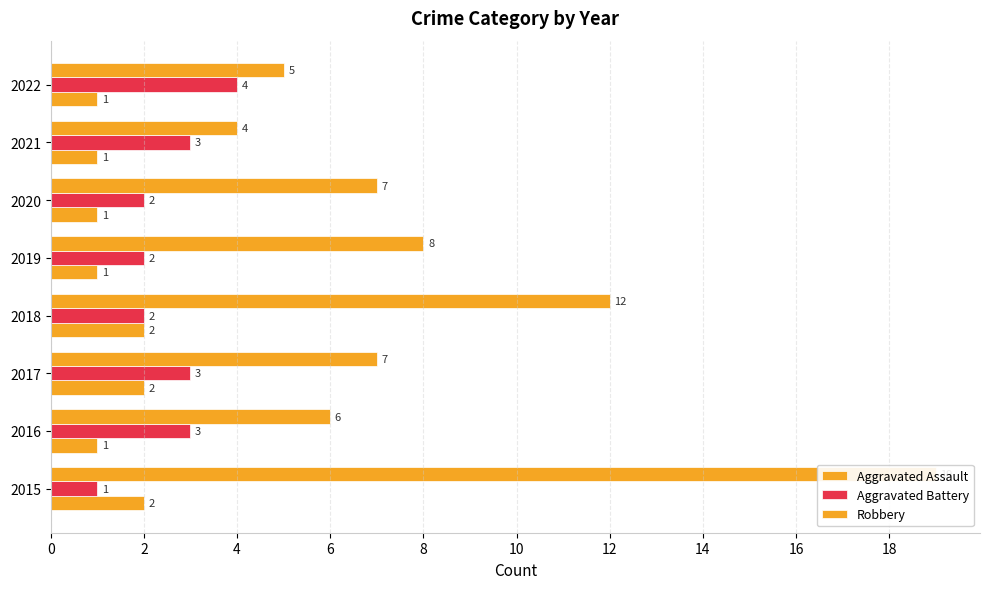

What is the difference between the Aggravated Assault values at 2017 and 2019?

1